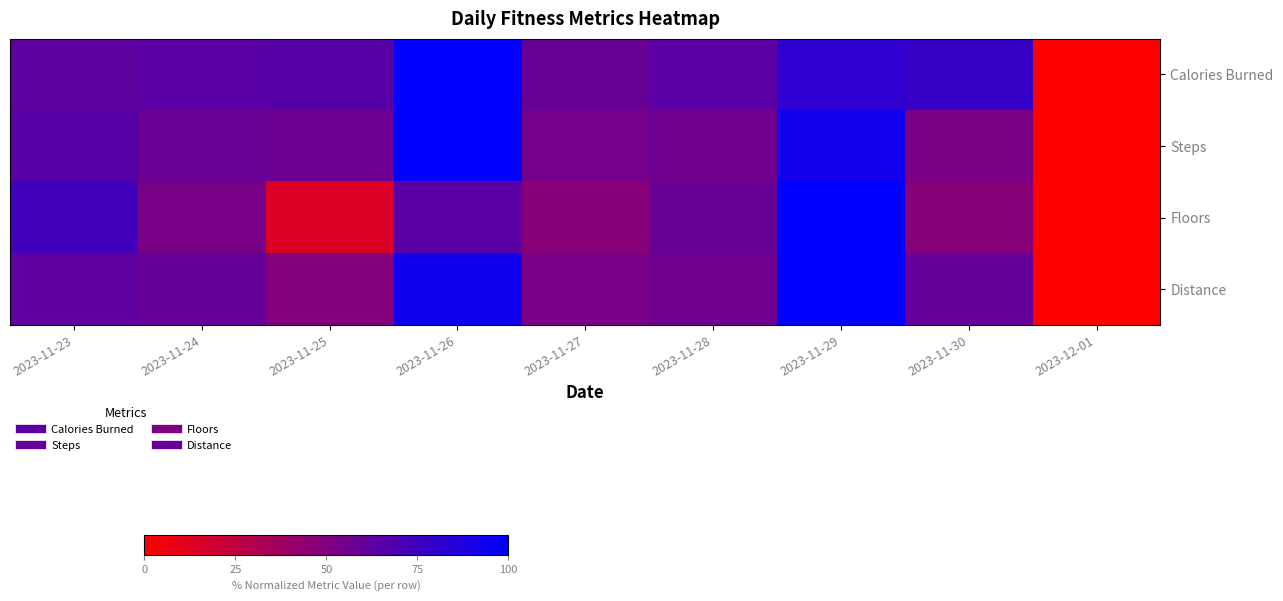

At which category is the sum across all series the highest?

2023-11-29